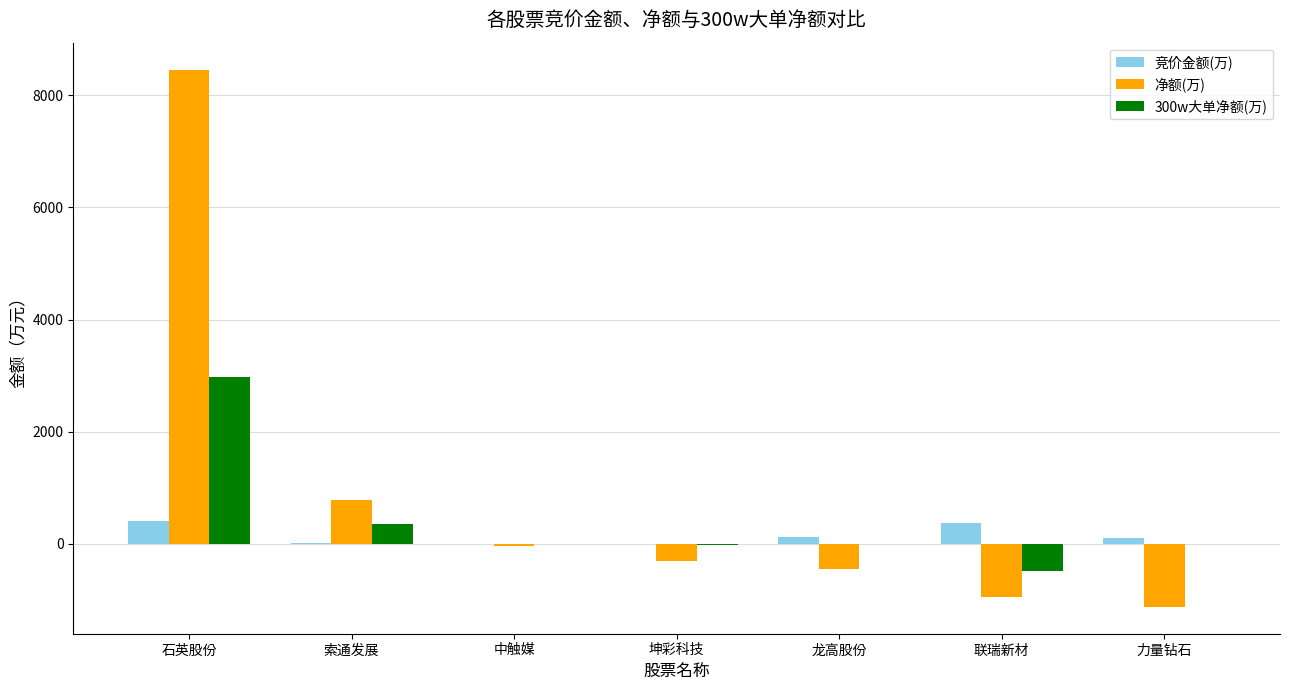

Which series has the widest spread of values?

净额(万)